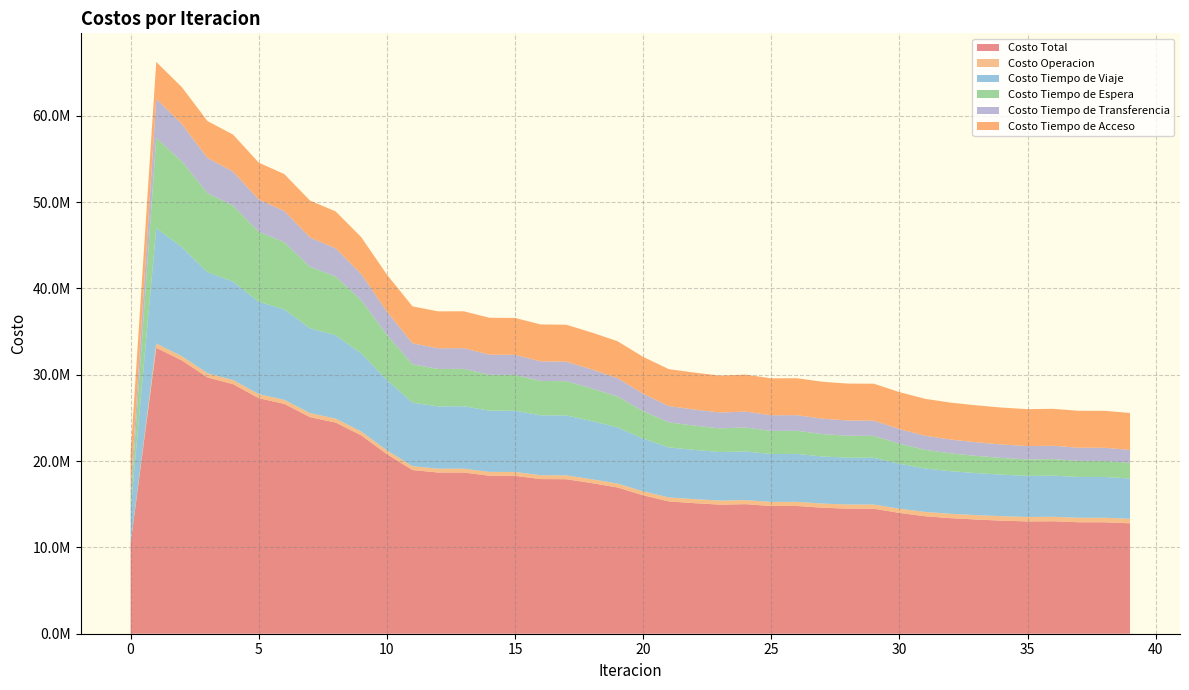

Reading left to right, what are all the values shown in this chart?

Costo Total: 10454023.9	33125840.4	31664431.0	29700890.0	28913212.6	27293239.4	26625042.3	25093953.1	24466586.6	22975911.3	20806497.3	18964228.1	18676415.0	18680162.6	18305732.3	18294880.4	17918542.4	17900633.2	17448631.2	16947199.1	16039247.2	15329323.9	15126769.4	14954855.0	15009700.5	14795620.0	14801740.4	14597185.7	14490917.1	14485073.6	13997028.5	13610252.3	13386975.1	13231656.3	13100507.6	13009889.7	13029740.9	12914478.0	12912819.9	12790089.7
Costo Operacion: 0.0	496637.2	489248.6	480242.6	479359.1	471069.0	470423.5	462025.3	460995.3	452144.1	445676.0	444784.0	445026.5	446077.6	446326.5	447008.0	448104.9	448516.4	450065.1	452566.9	457437.6	464521.7	468932.7	472224.0	471623.7	476632.0	477260.9	480861.0	483351.3	483667.3	491389.7	500934.9	509426.3	512994.9	516553.6	519867.2	519261.2	522340.3	522386.6	526795.4
Costo Tiempo de Viaje: 3890046.6	13368667.6	12644350.2	11707556.7	11407133.2	10691733.3	10481437.0	9835183.2	9657447.7	9044913.6	8153929.2	7352935.5	7220842.7	7233776.2	7092697.3	7100021.4	6940765.8	6944225.4	6736830.9	6511499.3	6109027.0	5795378.0	5703977.4	5625022.6	5637585.0	5545685.1	5554334.7	5456016.3	5420954.0	5416480.1	5205812.7	5036371.9	4934954.6	4867400.1	4810522.9	4762798.0	4766624.8	4725928.3	4728102.3	4672740.7
Costo Tiempo de Espera: 1045124.6	10451246.0	9930803.5	9154852.9	8795238.6	8115013.3	7781257.3	7127693.4	6805127.2	6166433.6	5225623.0	4452948.6	4333926.5	4326795.5	4154301.1	4141622.1	3982897.0	3968090.7	3785017.6	3577088.5	3198159.7	2898831.6	2812612.6	2742733.5	2774177.6	2679646.3	2678158.1	2594416.0	2541036.3	2539190.1	2328316.1	2160339.6	2063352.0	1996081.2	1937919.0	1903567.0	1915470.0	1858705.2	1856233.3	1803309.9
Costo Tiempo de Transferencia: 1239715.2	4530152.2	4320891.2	4079100.4	3952344.2	3736286.3	3612787.2	3389913.8	3263879.0	3033282.4	2702131.6	2434422.6	2397481.8	2394375.8	2333270.0	2327091.4	2267637.2	2260663.2	2197580.0	2126907.0	1995485.5	1891455.0	1862109.3	1835737.5	1847176.8	1814519.1	1812849.3	1786754.9	1766438.0	1766598.7	1692372.6	1633468.4	1600104.8	1576042.7	1556374.7	1544519.9	1549247.5	1528366.7	1526960.2	1508106.3
Costo Tiempo de Acceso: 4279137.5	4279137.5	4279137.5	4279137.5	4279137.5	4279137.5	4279137.5	4279137.5	4279137.5	4279137.5	4279137.5	4279137.5	4279137.5	4279137.5	4279137.5	4279137.5	4279137.5	4279137.5	4279137.5	4279137.5	4279137.5	4279137.5	4279137.5	4279137.5	4279137.5	4279137.5	4279137.5	4279137.5	4279137.5	4279137.5	4279137.5	4279137.5	4279137.5	4279137.5	4279137.5	4279137.5	4279137.5	4279137.5	4279137.5	4279137.5